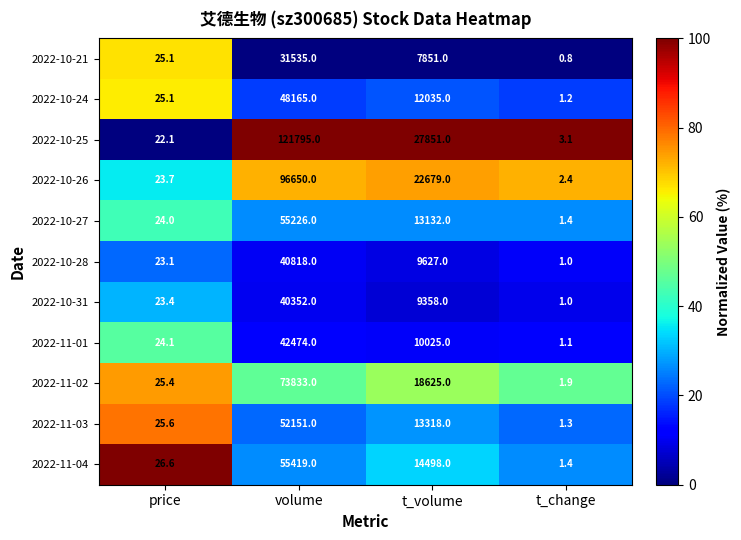

At which category is the sum across all series the highest?

volume